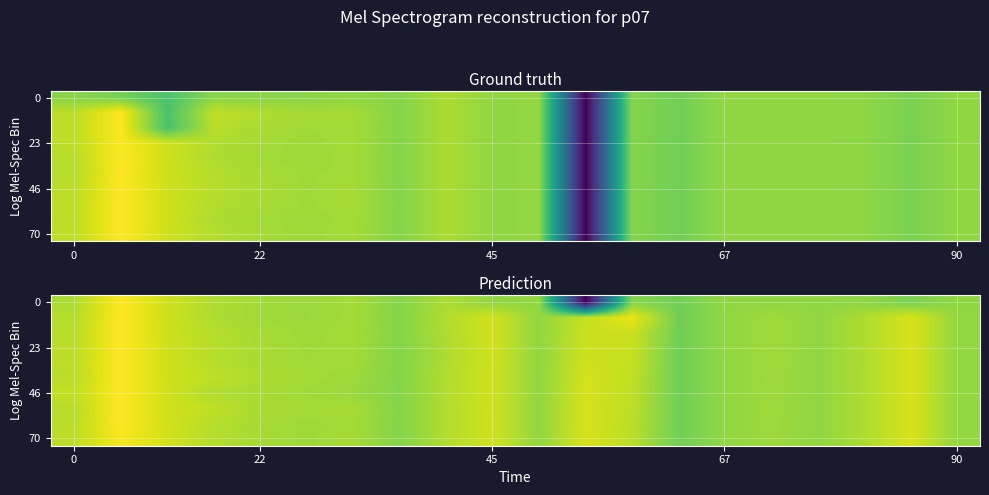

What is the greatest value displayed?

1.0